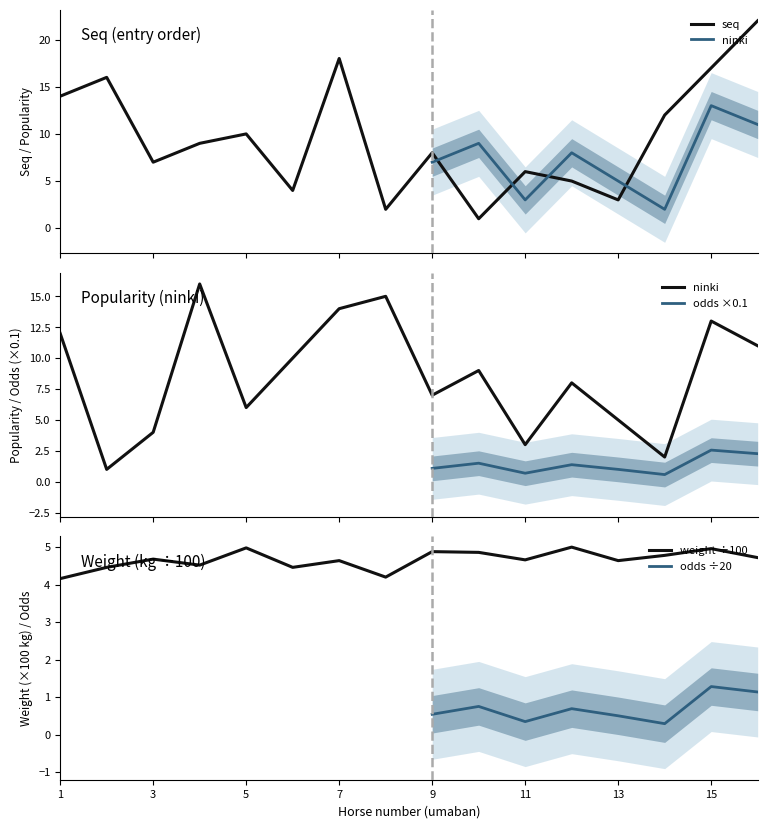

True or false: seq has a value of 7.1 at 15.

False